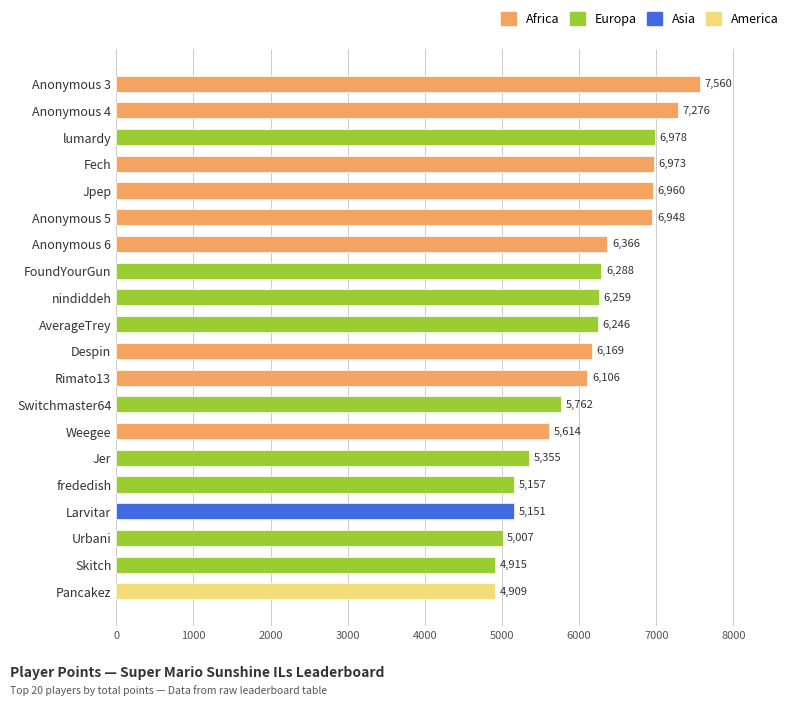

Reading bottom to top, what are all the values shown in this chart?

Pancakez=4909	Skitch=4915	Urbani=5007	Larvitar=5151	frededish=5157	Jer=5355	Weegee=5614	Switchmaster64=5762	Rimato13=6106	Despin=6169	AverageTrey=6246	nindiddeh=6259	FoundYourGun=6288	Anonymous 6=6366	Anonymous 5=6948	Jpep=6960	Fech=6973	lumardy=6978	Anonymous 4=7276	Anonymous 3=7560